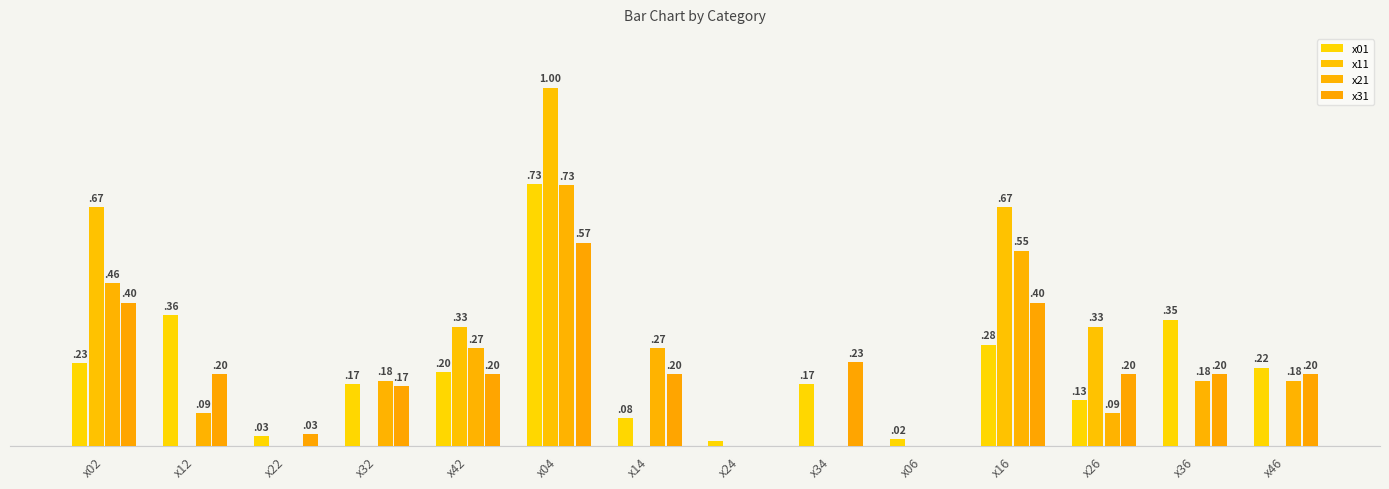

Does the chart contain stacked bars?

No